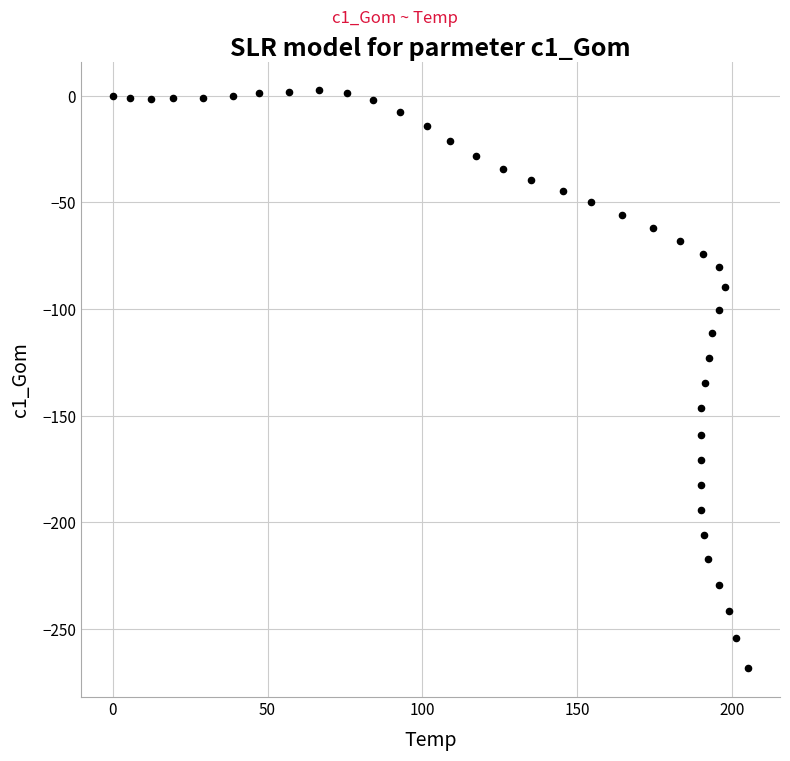

What is the range of X values (max minus min)?

205.3